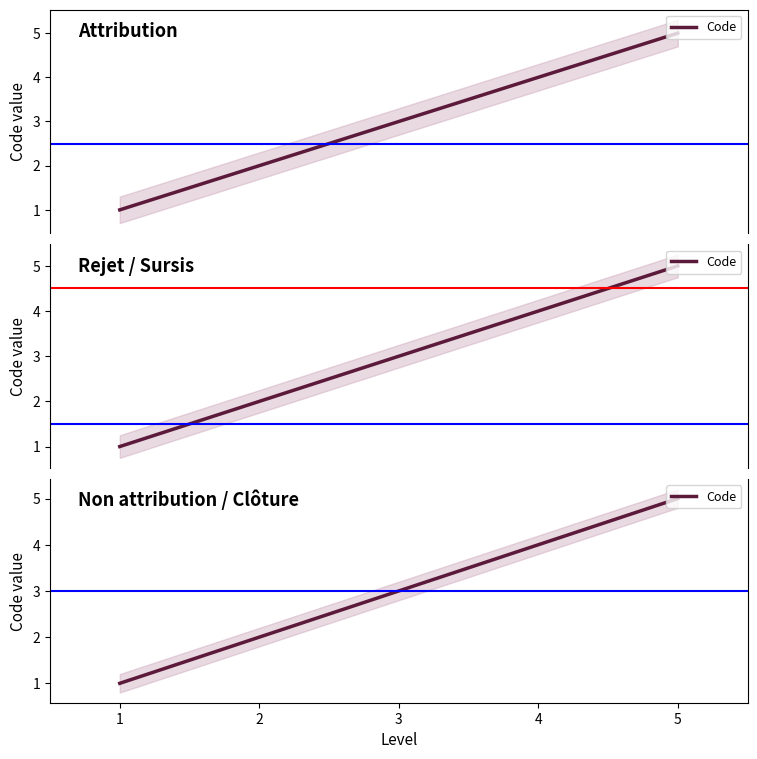

What is the difference between the second highest and minimum values?

3